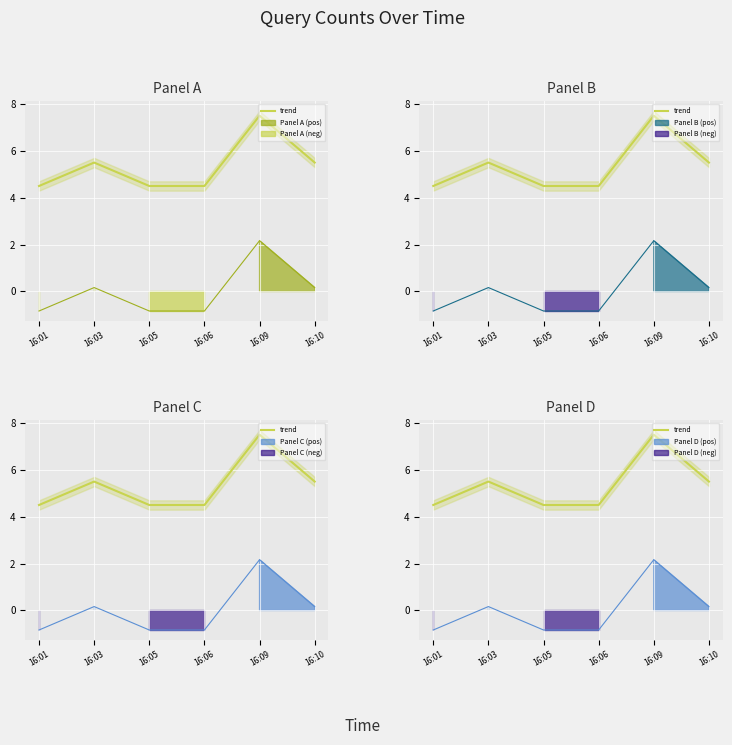

At which label is the value closest to 6?

16:03